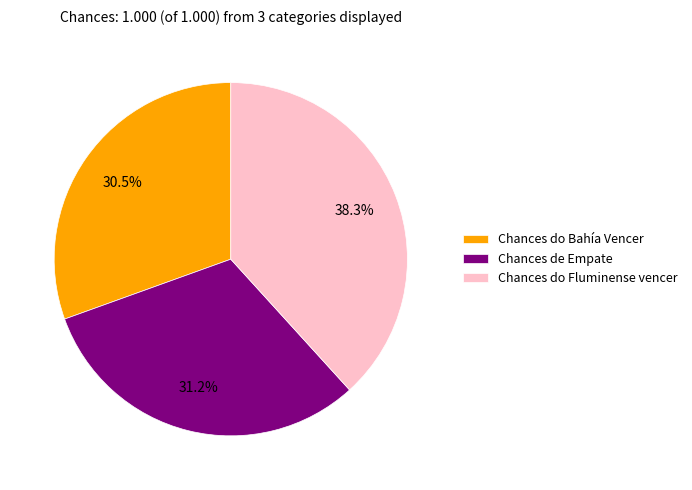

Which category has the biggest portion of the pie?

Chances do Fluminense vencer